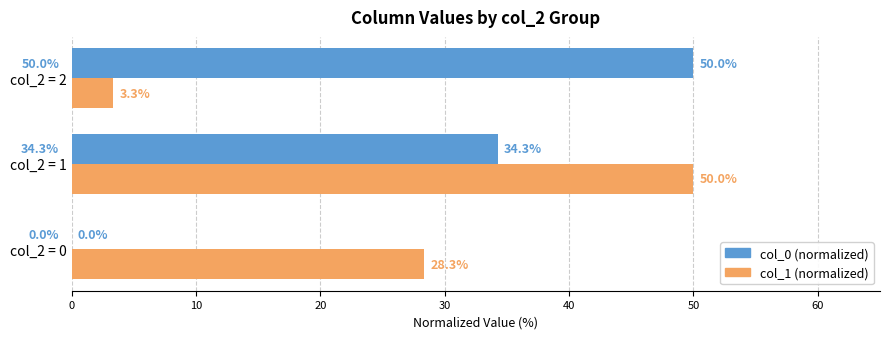

What is the greatest value displayed?

50.0